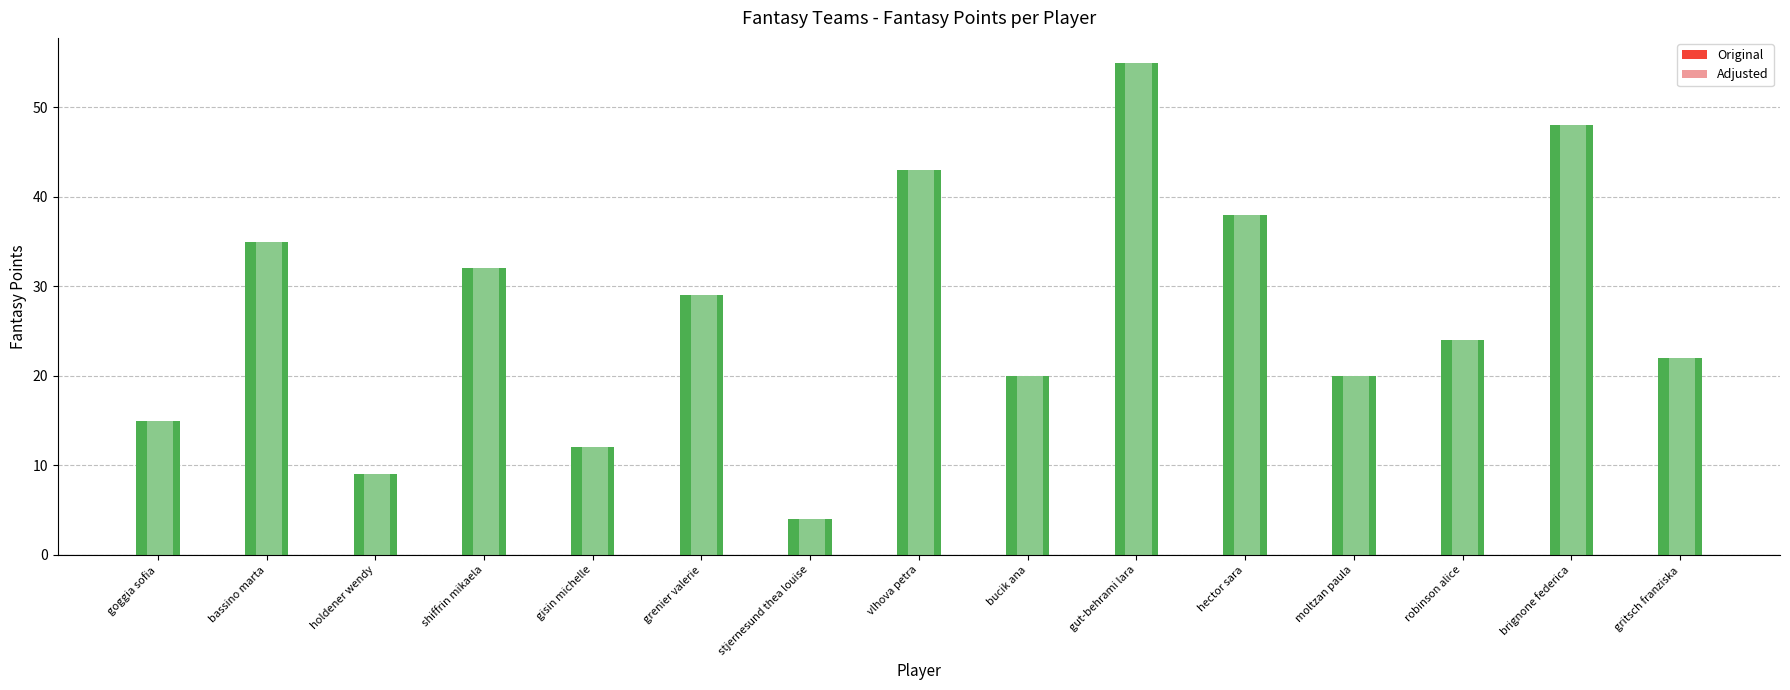

At which category is the sum across all series the highest?

gut-behrami lara